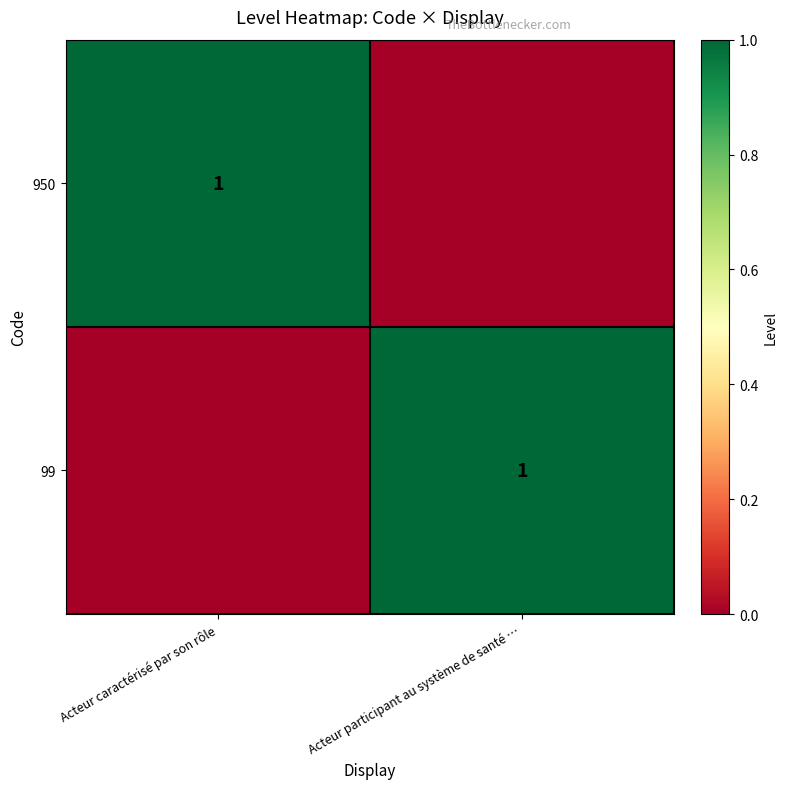

What is the spread (max minus min) of values at Acteur participant au système de santé …?

1